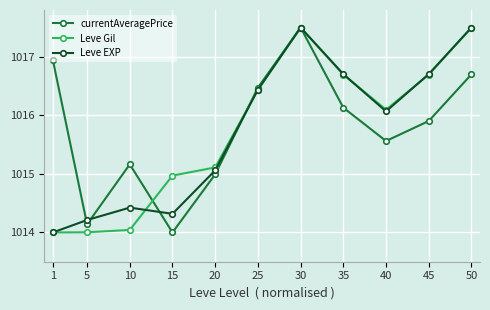

At which category does currentAveragePrice reach its first local valley?

5